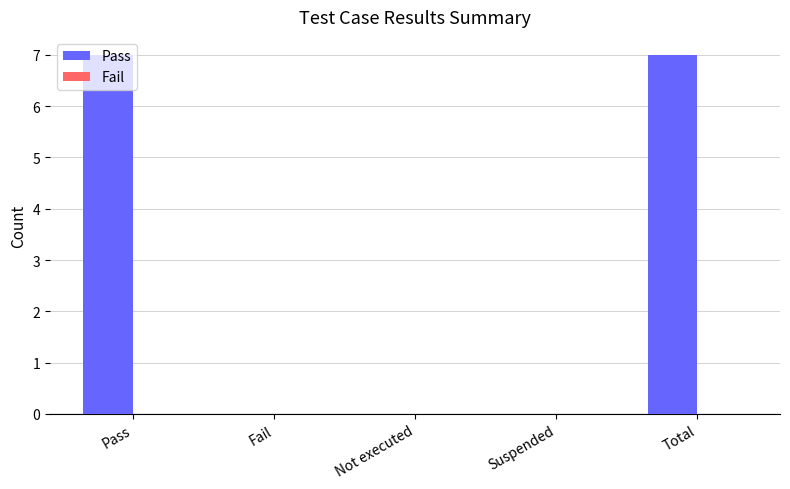

Read the value at Pass.

7